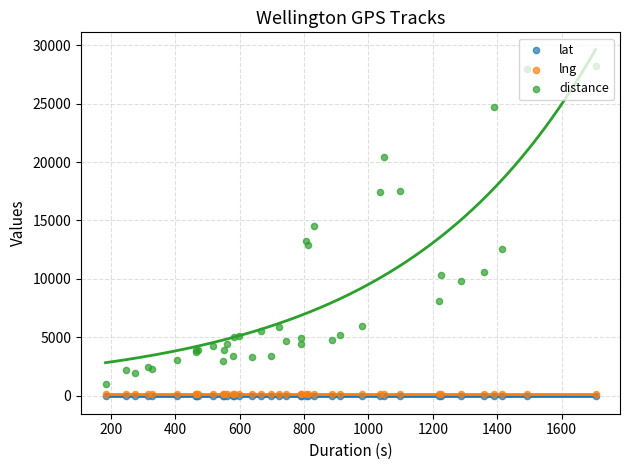

Which series reaches the minimum Y coordinate?

lat